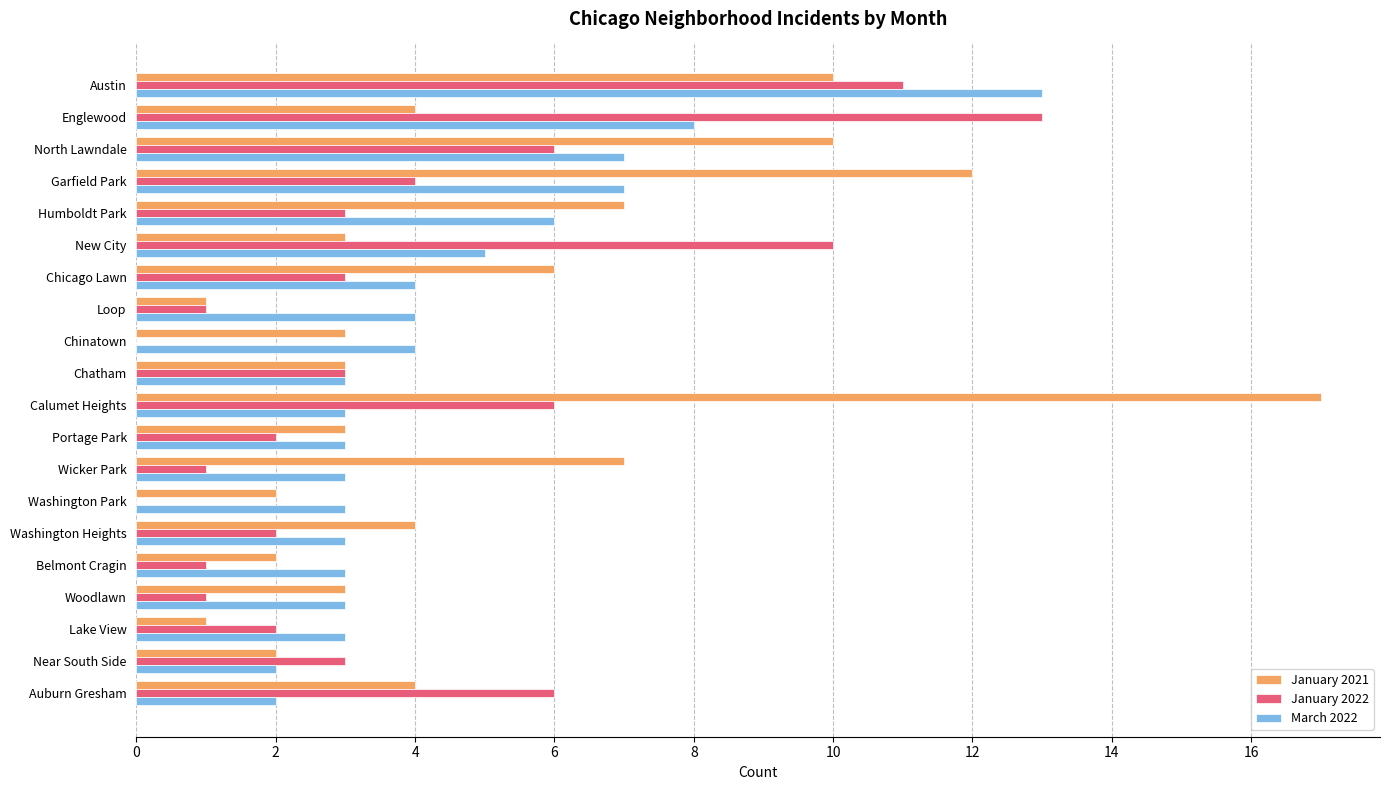

The January 2021 series shows 10 at Humboldt Park. True or false?

False